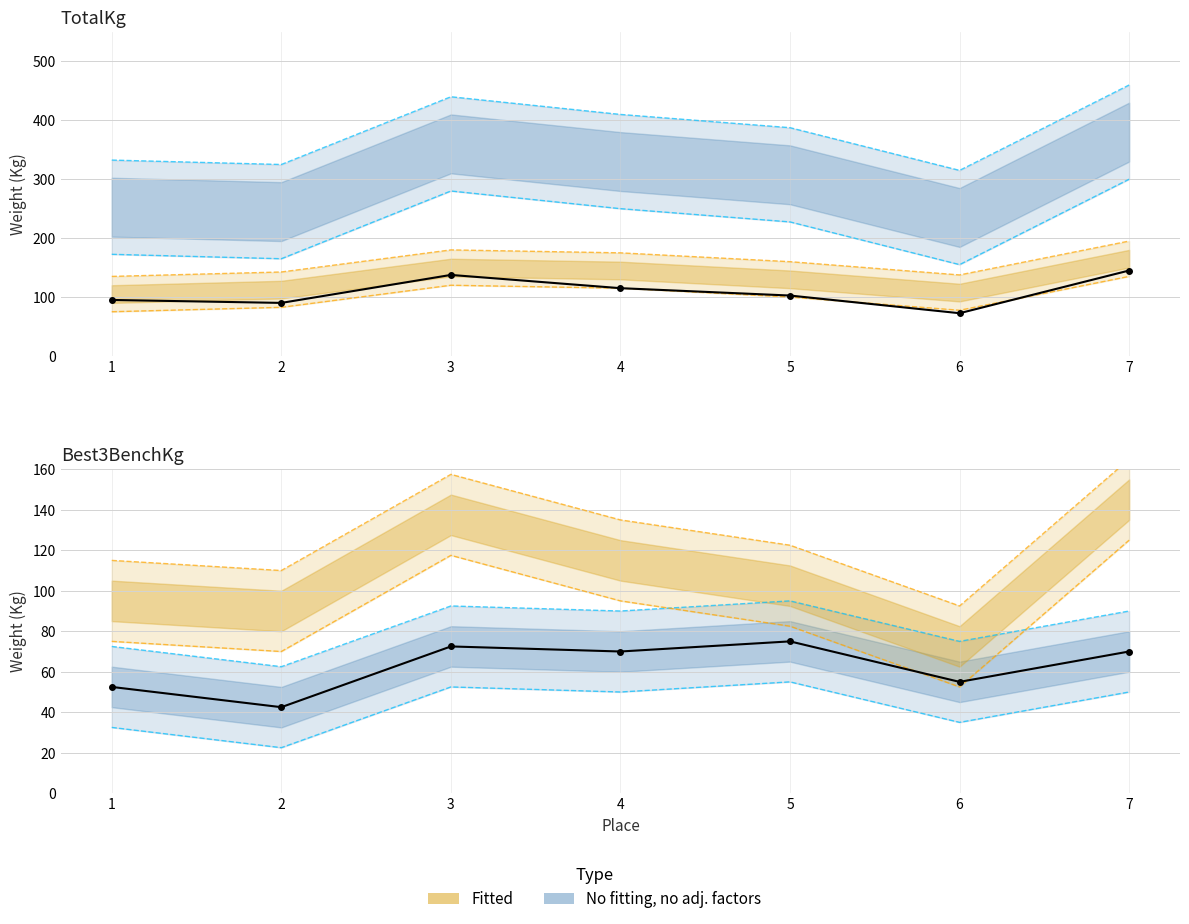

List the labels in order of value, smallest first.

2, 1, 6, 4, 7, 3, 5